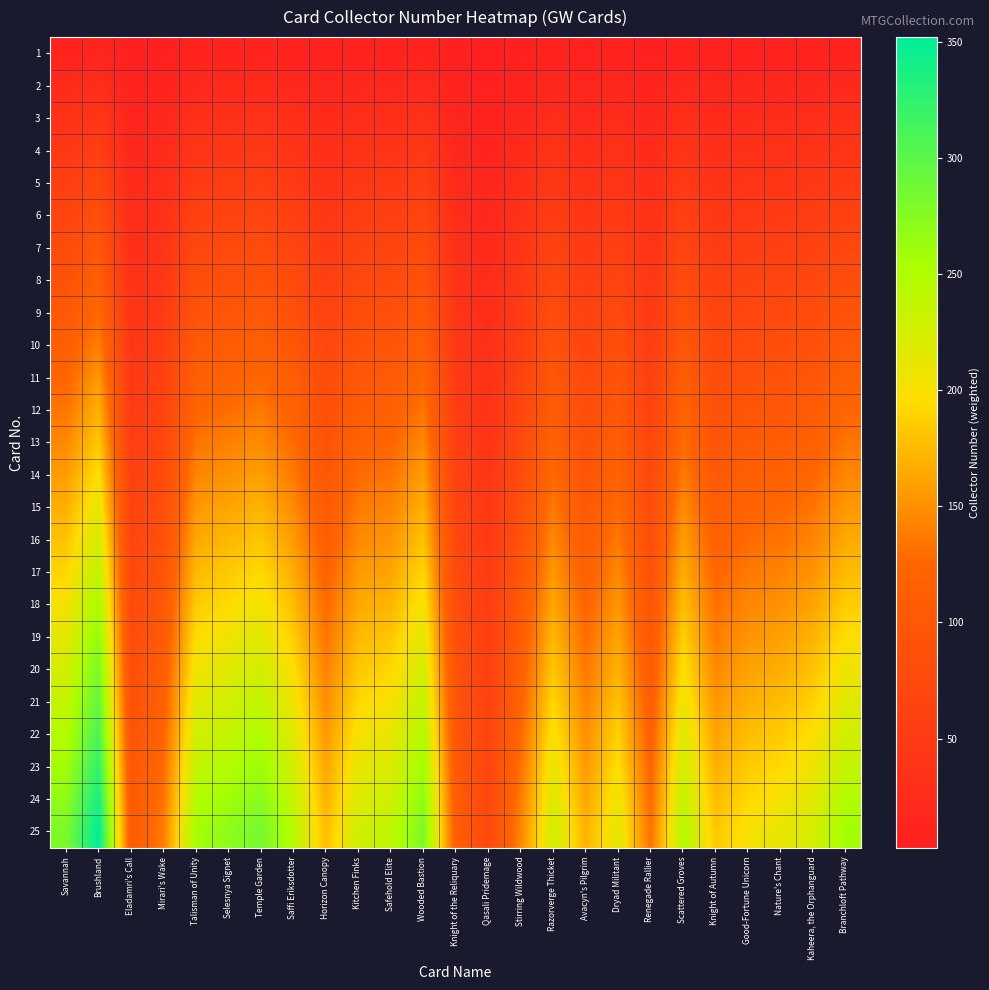

List the series in order of their peak value, lowest first.

1, 2, 3, 4, 5, 6, 7, 8, 9, 10, 11, 12, 13, 14, 15, 16, 17, 18, 19, 20, 21, 22, 23, 24, 25